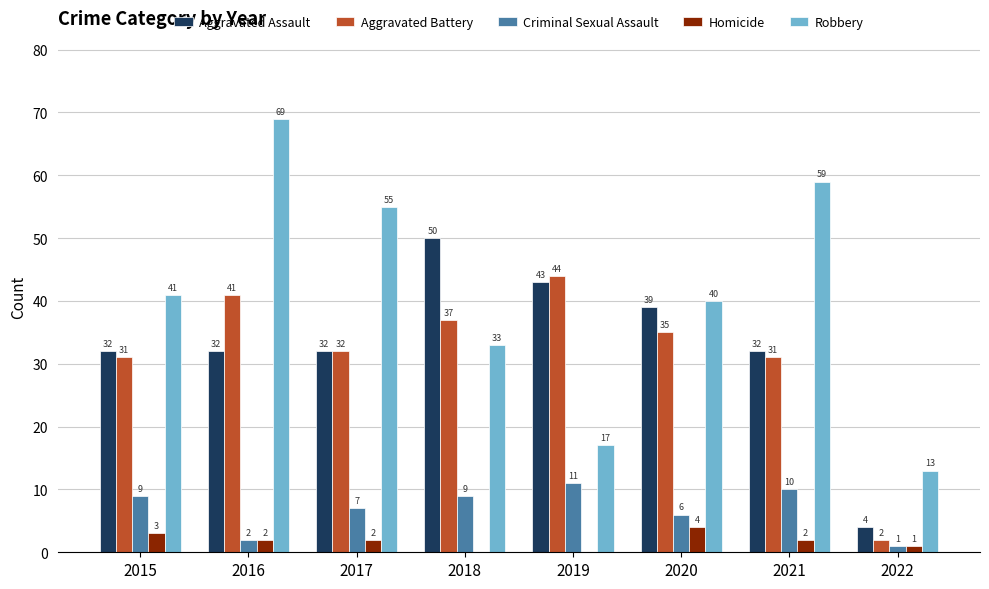

Which label corresponds to the largest value in the chart?

2016